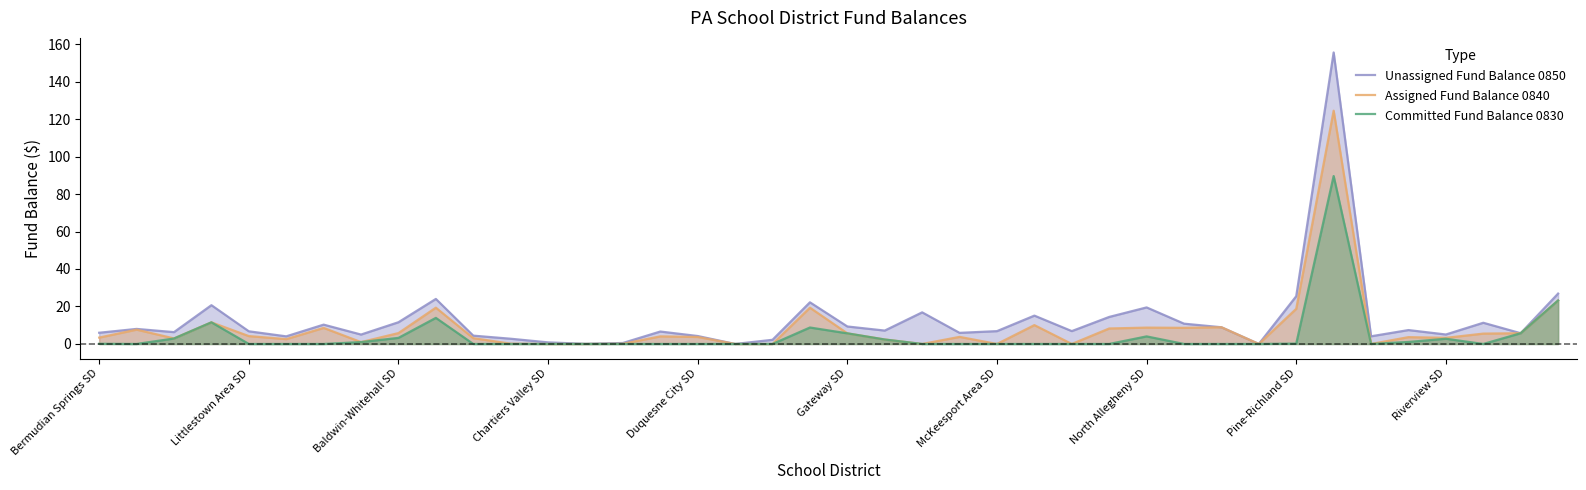

Which series has the largest range (max minus min)?

Unassigned Fund Balance 0850